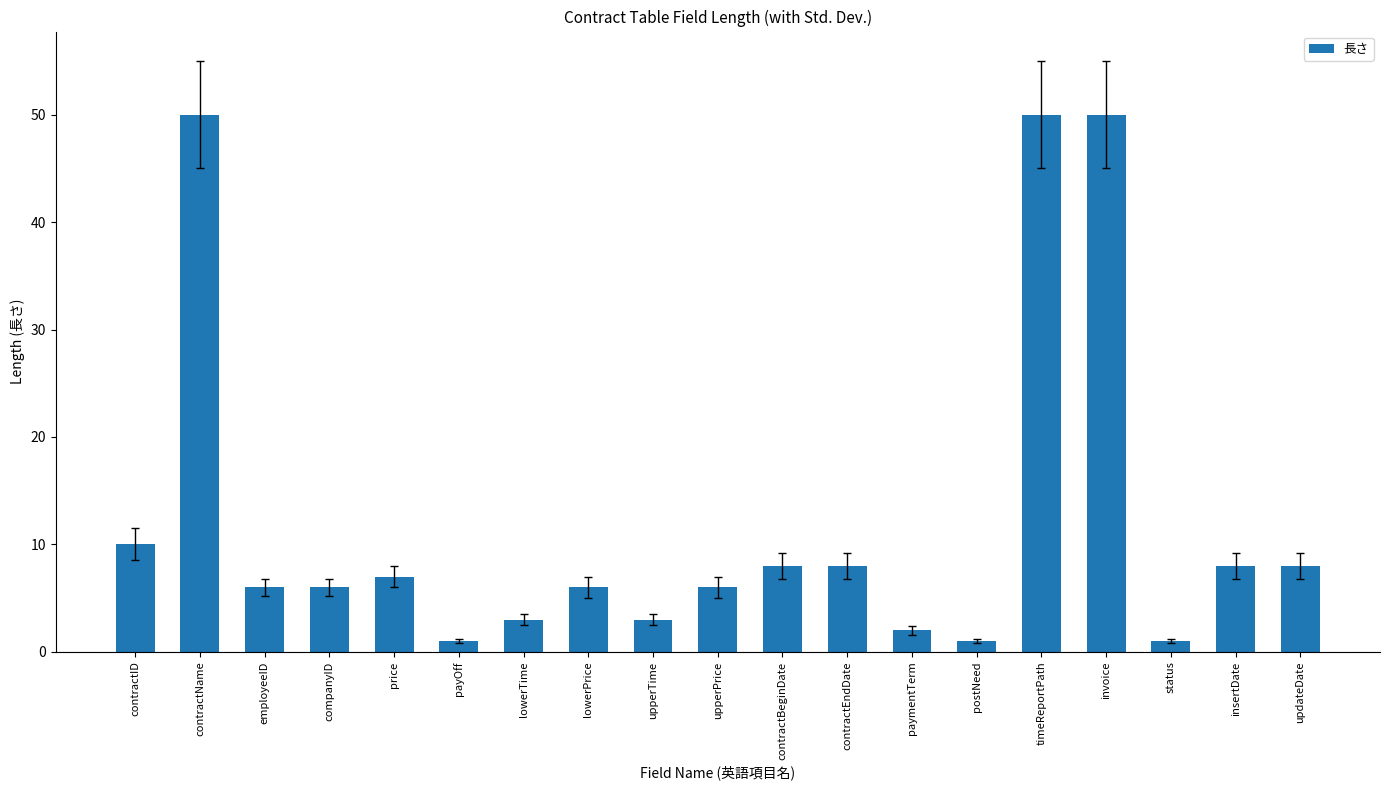

The chart shows a value of 2 at employeeID. True or false?

False